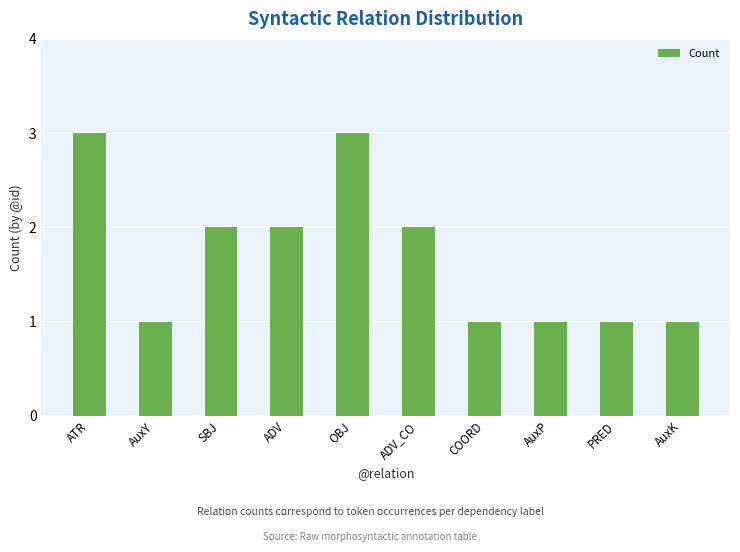

Reading left to right, list all the values displayed in this chart.

3	1	2	2	3	2	1	1	1	1